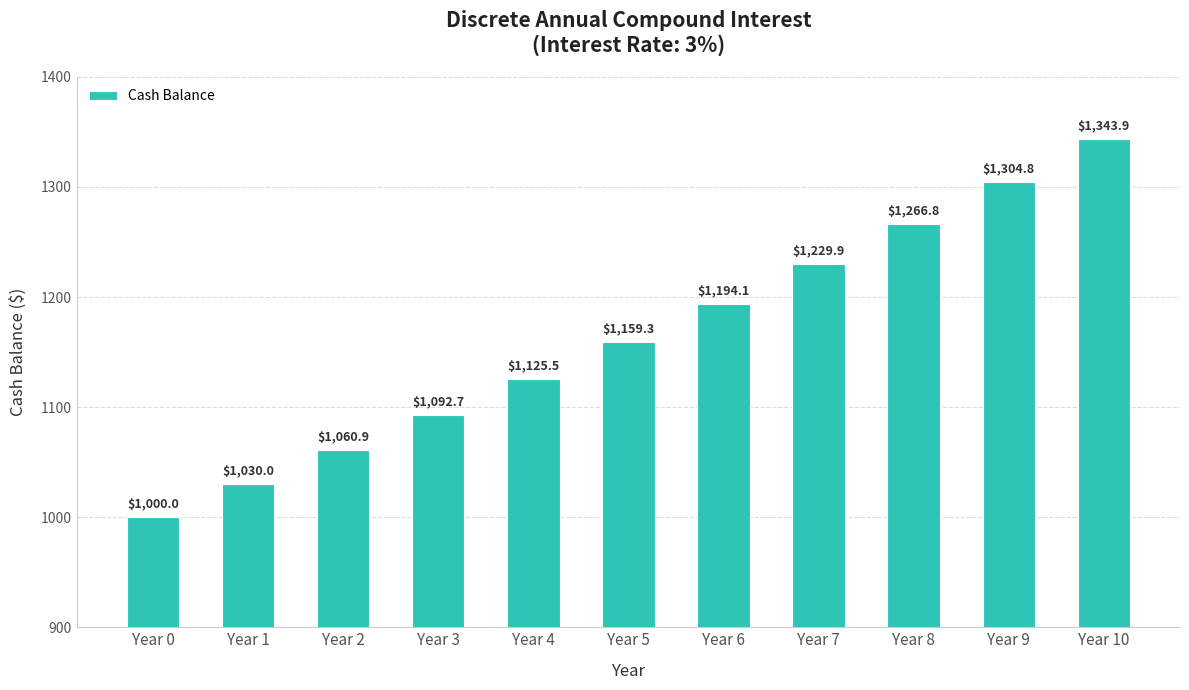

How many bars are there in total?

11